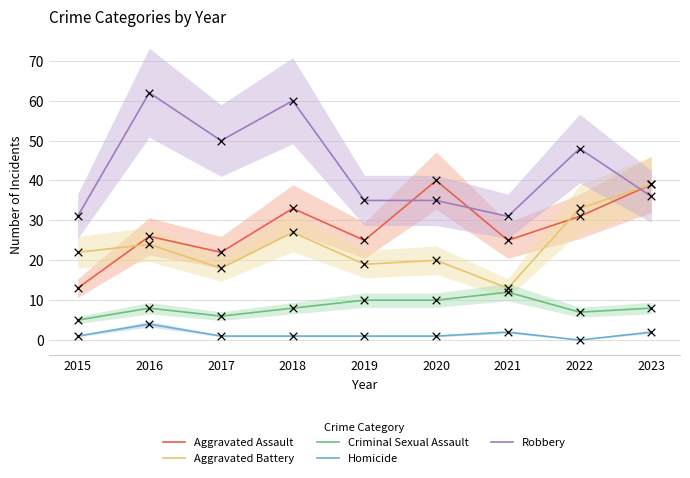

Which series contains the lowest Y value?

Homicide